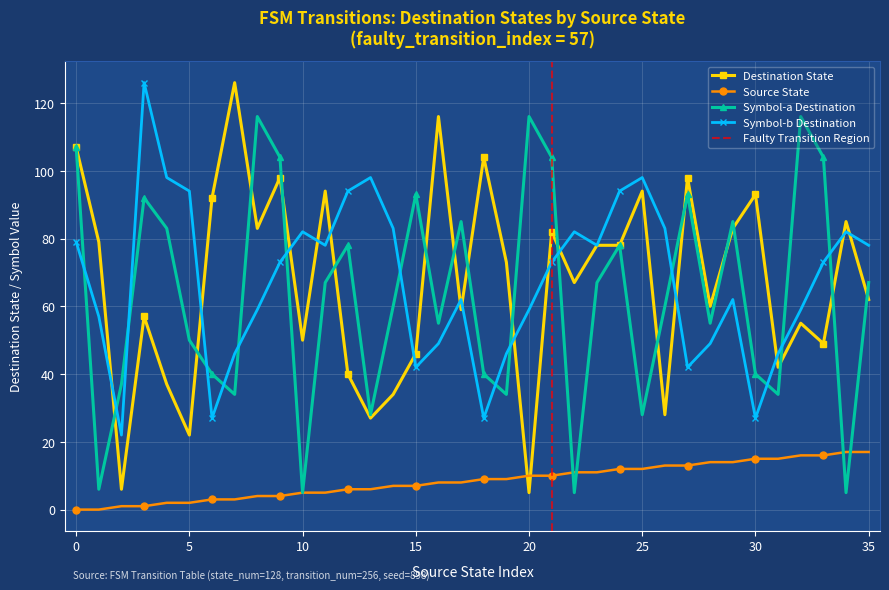

True or false: input_symbol_b has a value of 78 at 19.

False